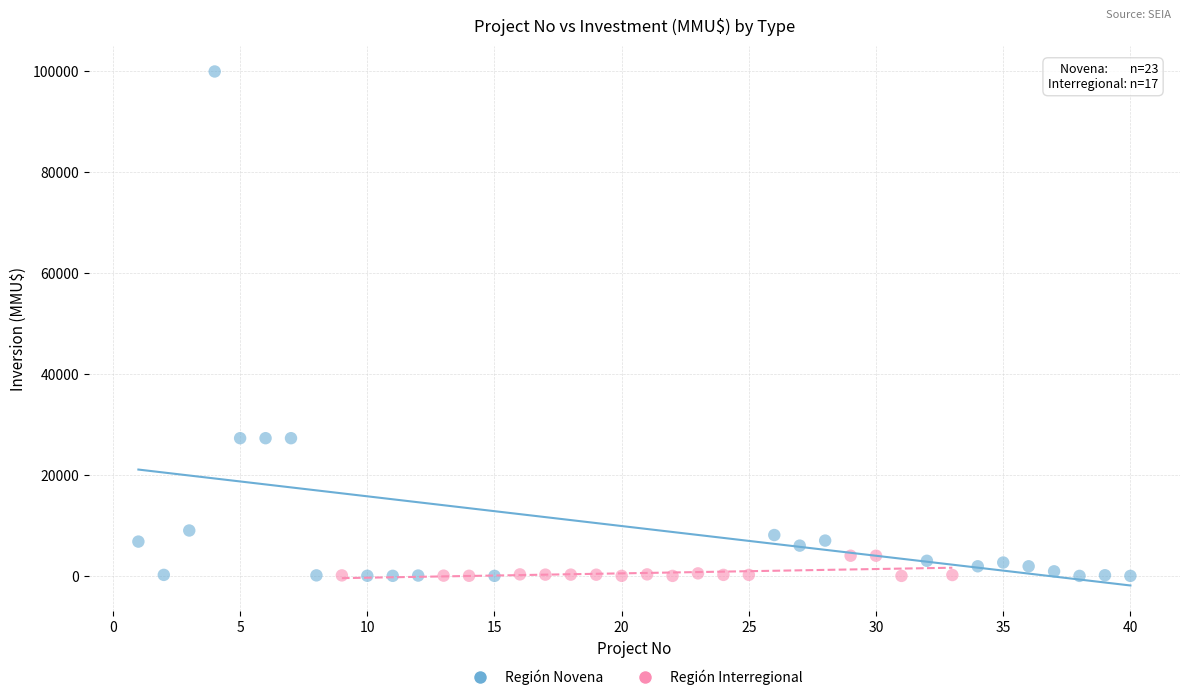

What are all the series names shown in the legend?

Región Novena, Región Interregional